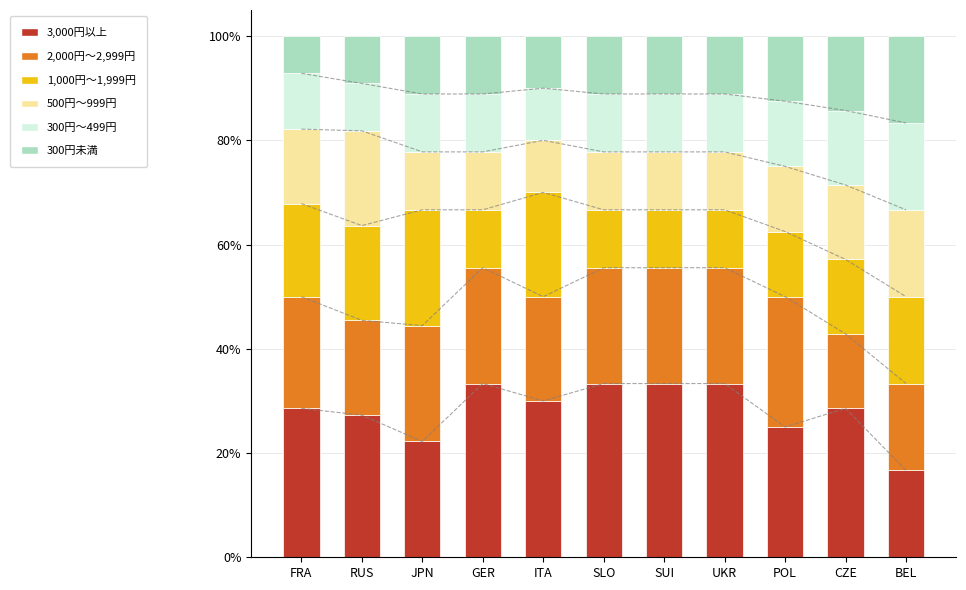

Reading right to left, list all the values displayed in this chart.

3,000円以上: 16.7	28.6	25.0	33.3	33.3	33.3	30.0	33.3	22.2	27.3	28.6
2,000円～2,999円: 16.7	14.3	25.0	22.2	22.2	22.2	20.0	22.2	22.2	18.2	21.4
1,000円～1,999円: 16.7	14.3	12.5	11.1	11.1	11.1	20.0	11.1	22.2	18.2	17.9
500円～999円: 16.7	14.3	12.5	11.1	11.1	11.1	10.0	11.1	11.1	18.2	14.3
300円～499円: 16.7	14.3	12.5	11.1	11.1	11.1	10.0	11.1	11.1	9.1	10.7
300円未満: 16.7	14.3	12.5	11.1	11.1	11.1	10.0	11.1	11.1	9.1	7.1